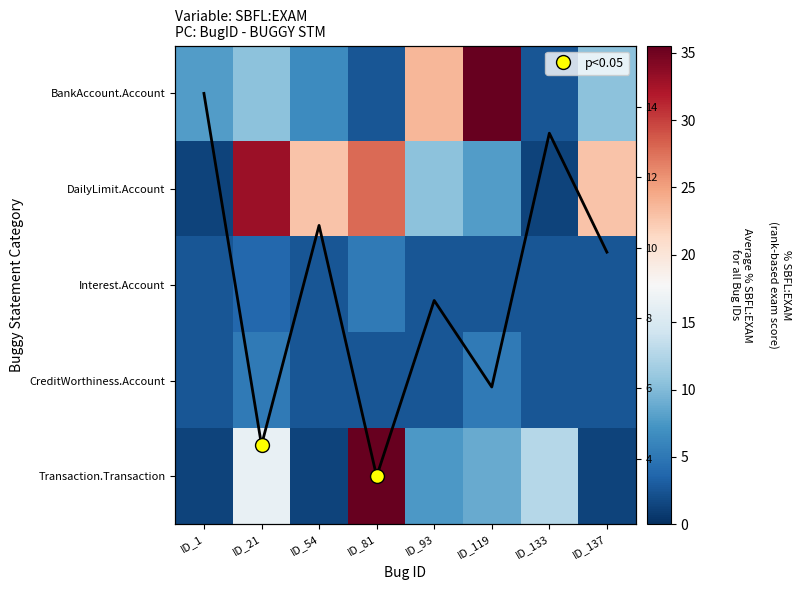

Which series changed the most between ID_93 and ID_119?

BankAccount.Account